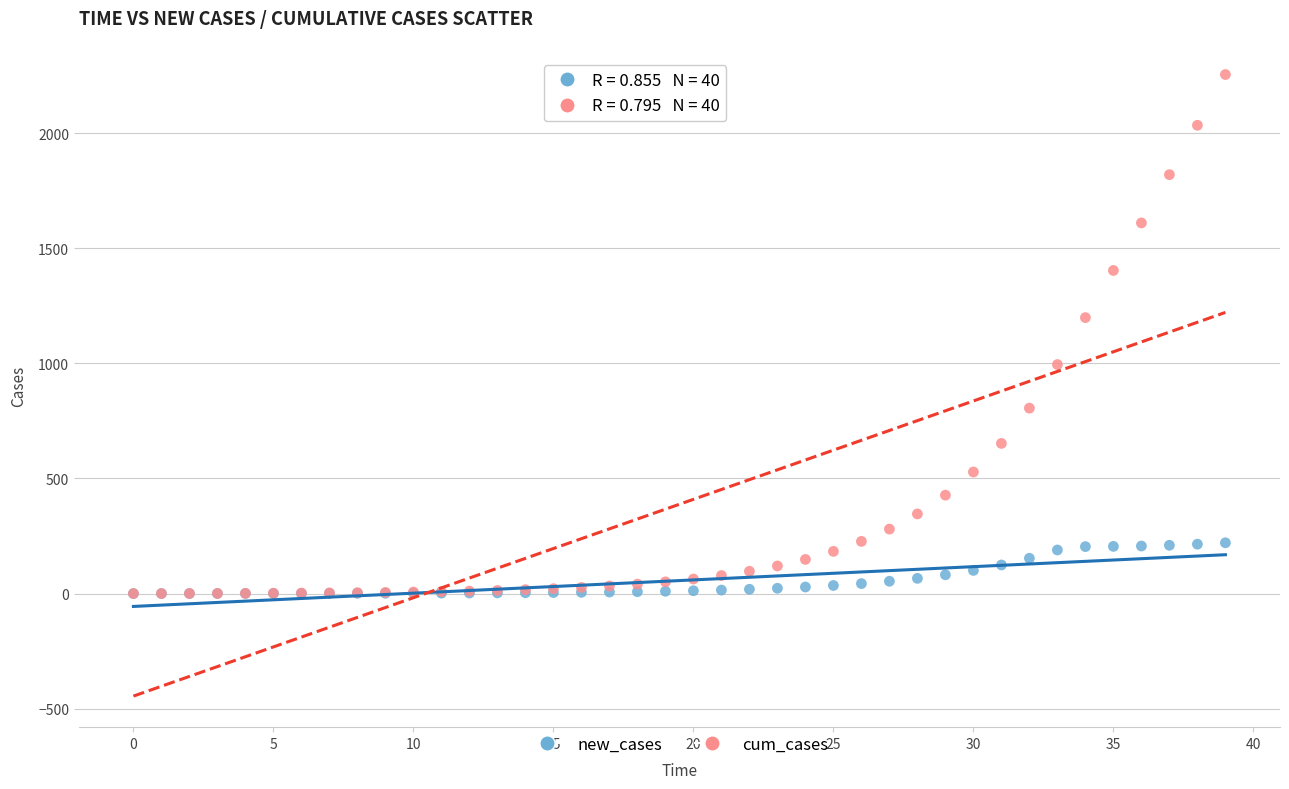

Across all series, what Y value is closest to 1127?

1198.8